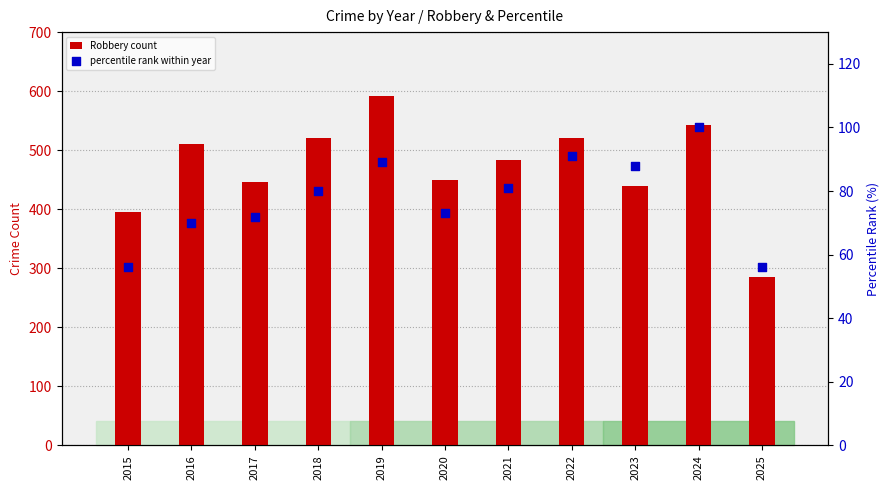

Which series reaches the minimum Y coordinate?

percentile rank within year